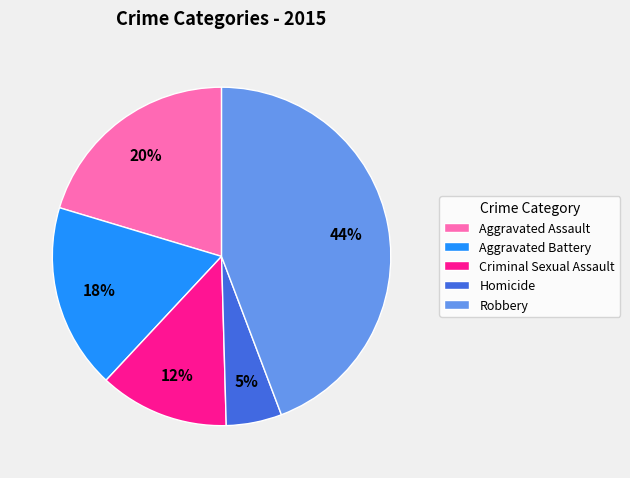

Rank the categories by value from lowest to highest.

Homicide, Criminal Sexual Assault, Aggravated Battery, Aggravated Assault, Robbery